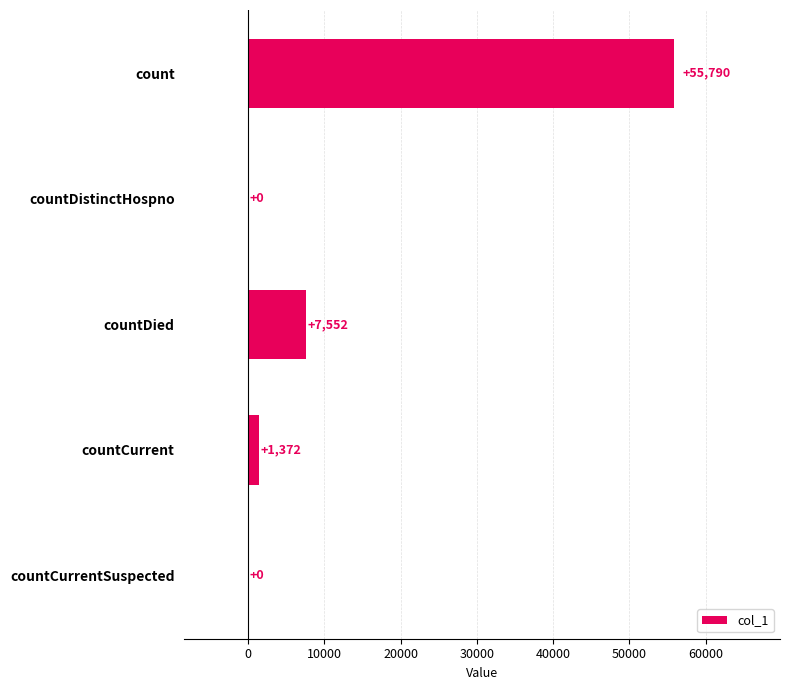

The value at countDied is 7552. True or false?

True